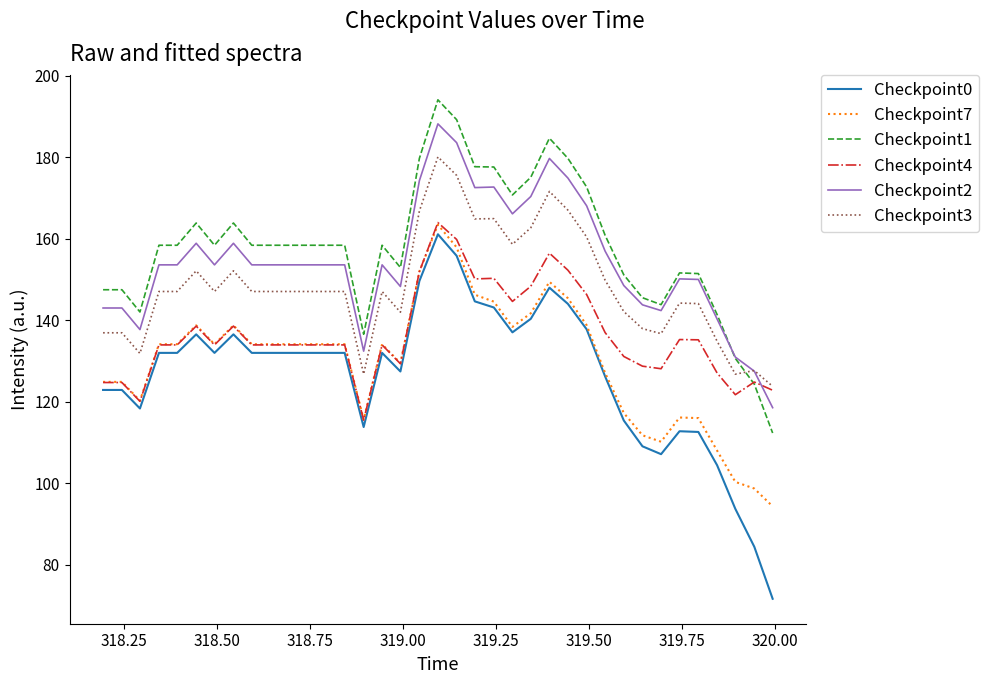

What is the minimum value shown in the chart?

71.6